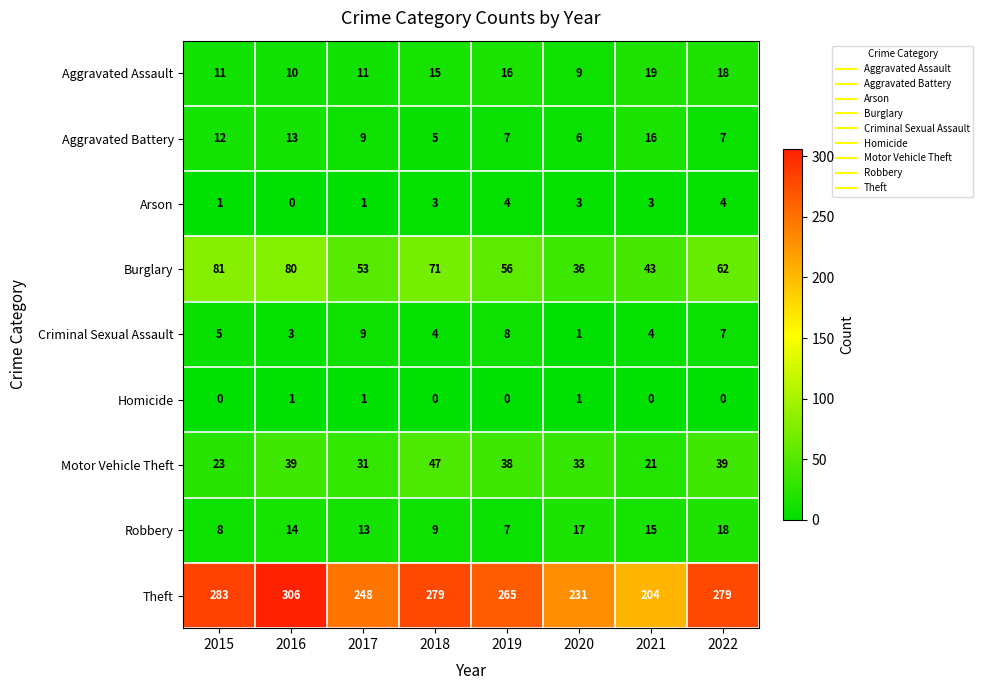

What is the spread (max minus min) of values at 2020?

230